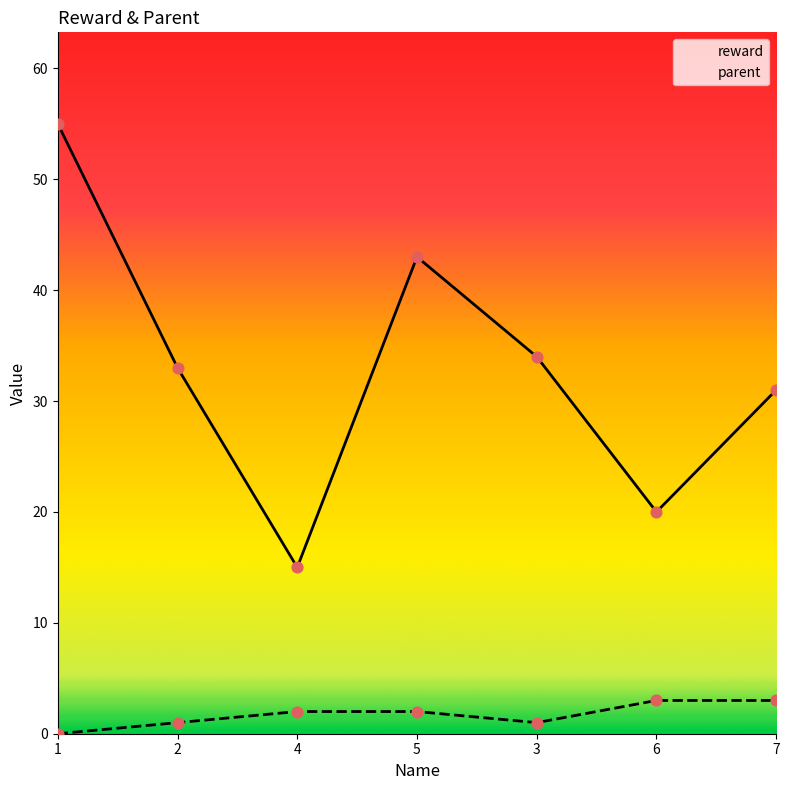

What are all the series names shown in the legend?

reward, parent